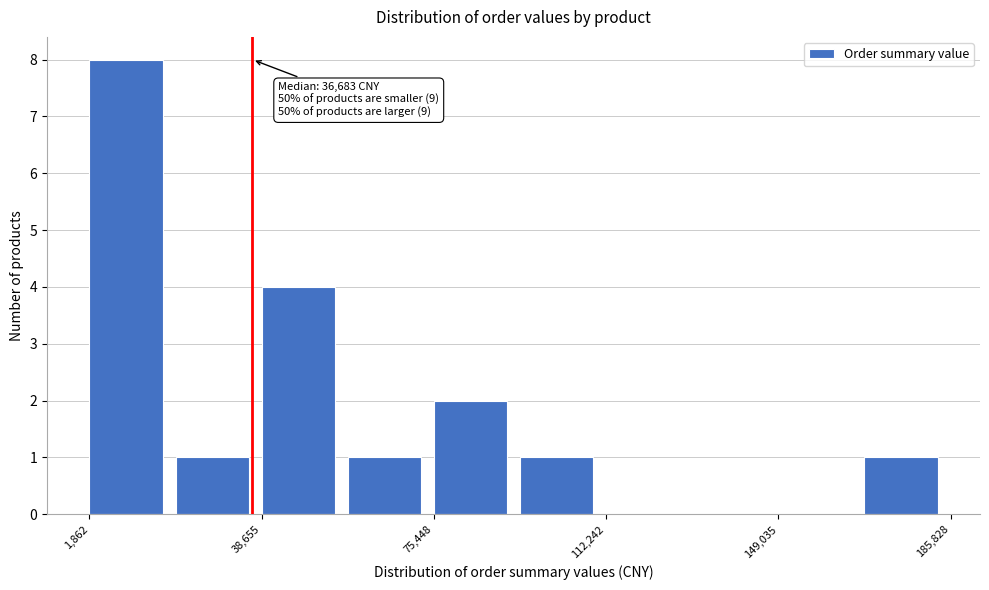

Read against the x-axis, roughly where is the centre of the tallest bar?

10000